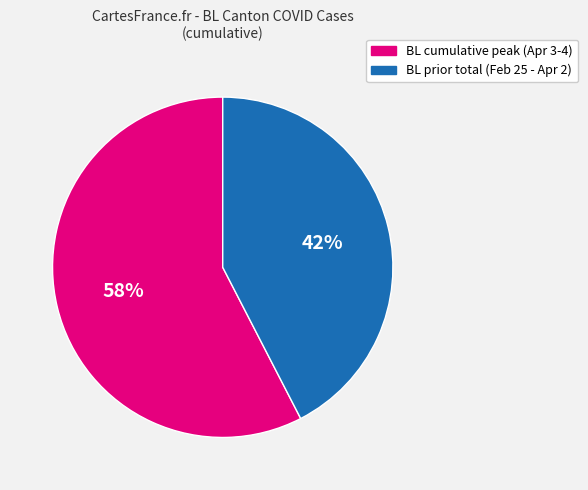

Is there a majority slice in this chart?

Yes